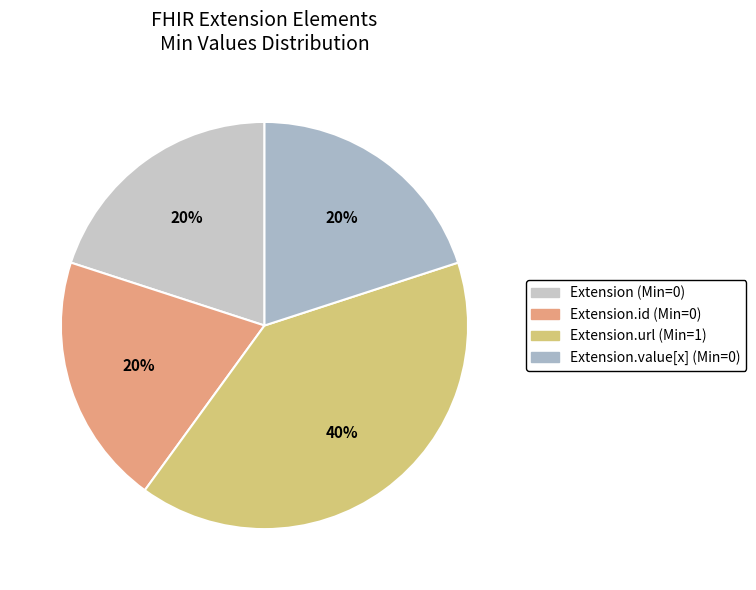

How many slices are in this pie chart?

4